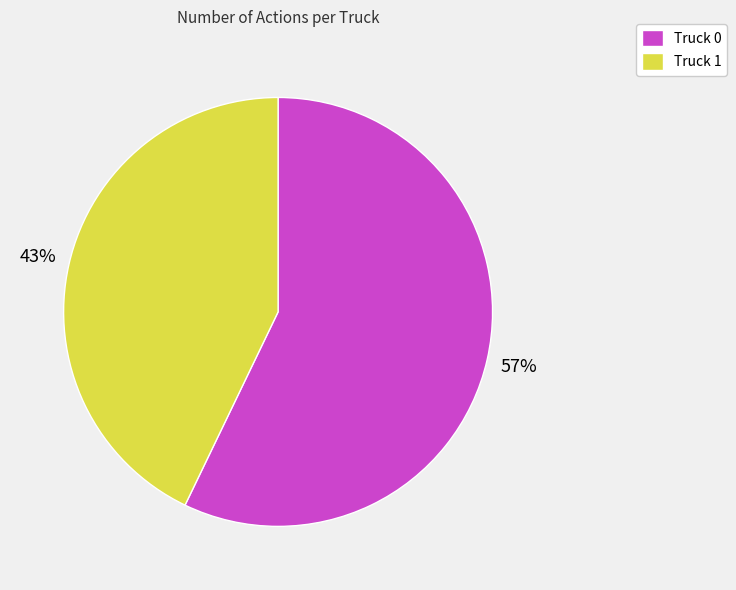

Which has a higher value, Truck 0 or Truck 1?

Truck 0